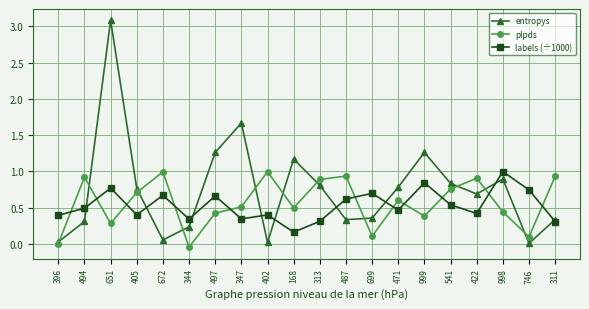

At which category does entropys reach its first local peak?

651